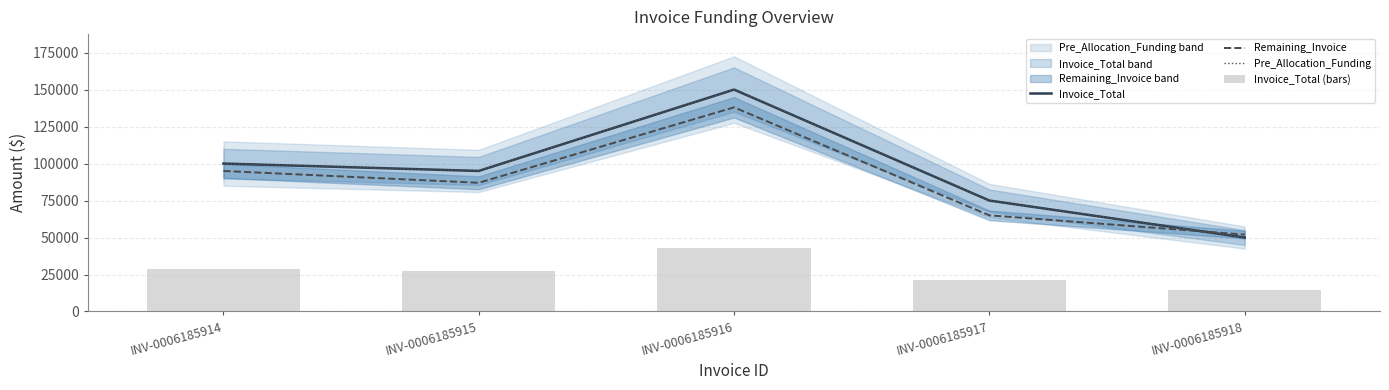

Reading left to right, extract all data points from this chart.

Invoice_Total: INV-0006185914=100000.0	INV-0006185915=95000.0	INV-0006185916=150000.0	INV-0006185917=75000.0	INV-0006185918=50000.0
Remaining_Invoice: INV-0006185914=95000.0	INV-0006185915=87000.0	INV-0006185916=138000.0	INV-0006185917=65000.0	INV-0006185918=52000.0
Pre_Allocation_Funding: INV-0006185914=100000.0	INV-0006185915=95000.0	INV-0006185916=150000.0	INV-0006185917=75000.0	INV-0006185918=50000.0
Invoice_Total (bars): INV-0006185914=28571.4	INV-0006185915=27142.9	INV-0006185916=42857.1	INV-0006185917=21428.6	INV-0006185918=14285.7